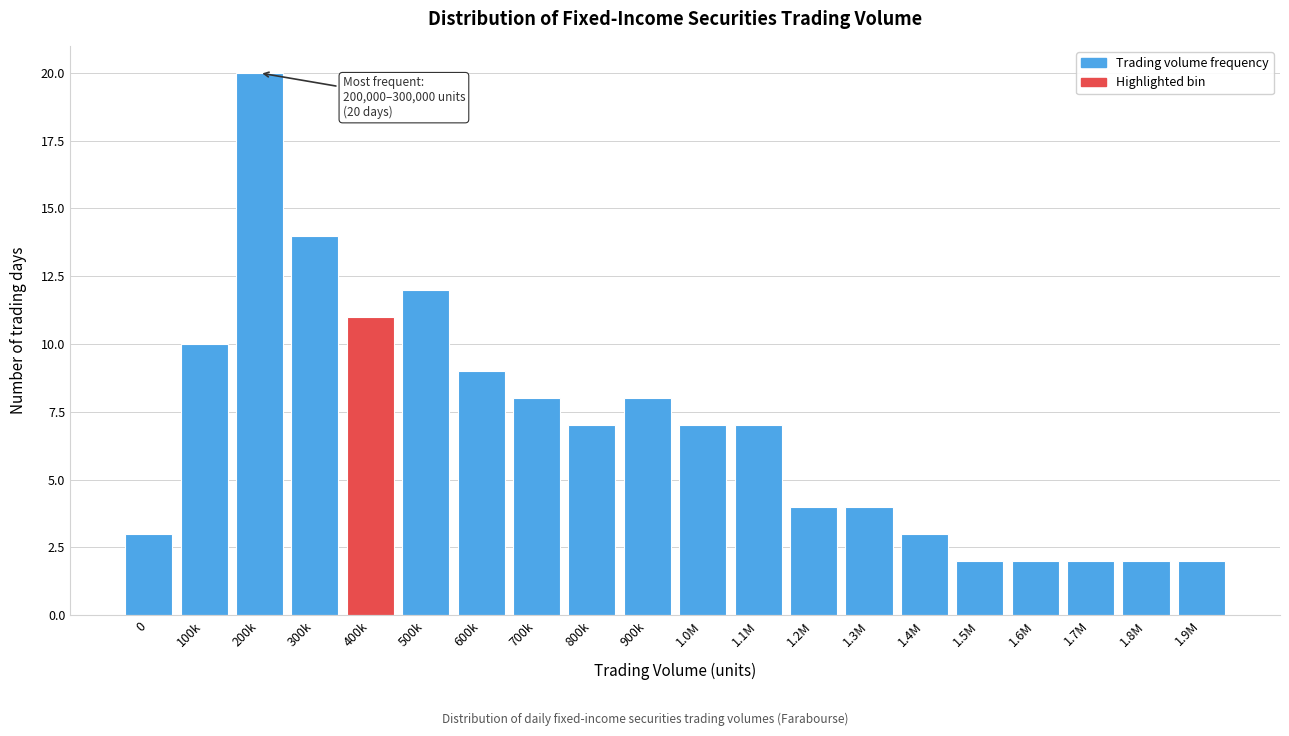

Reading right to left, what are all the values shown in this chart?

2	2	2	2	2	3	4	4	7	7	8	7	8	9	12	11	14	20	10	3